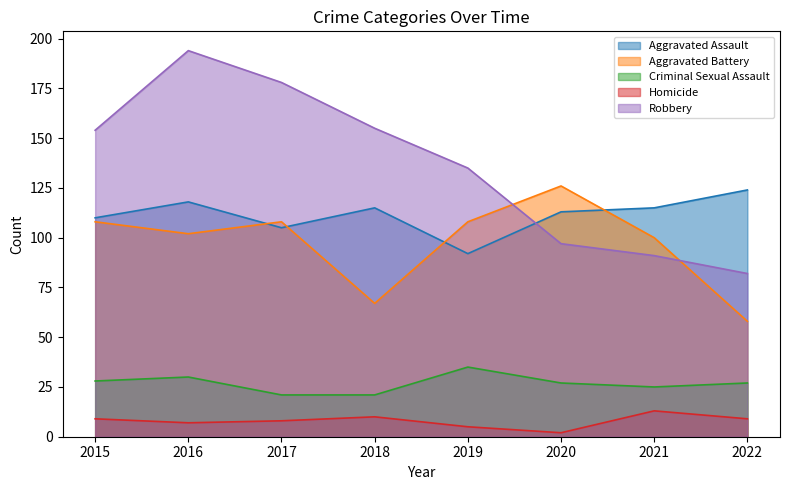

Where is the first local maximum for Robbery?

2016